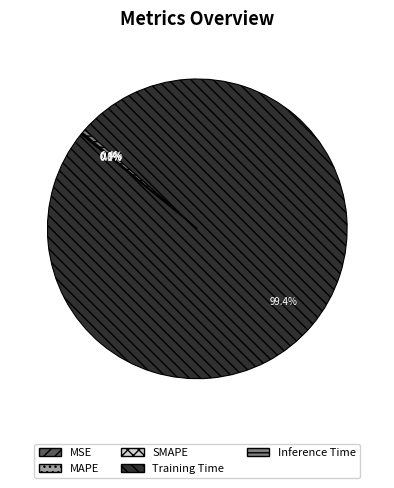

Combined, do Training Time and Inference Time account for over 50%?

Yes